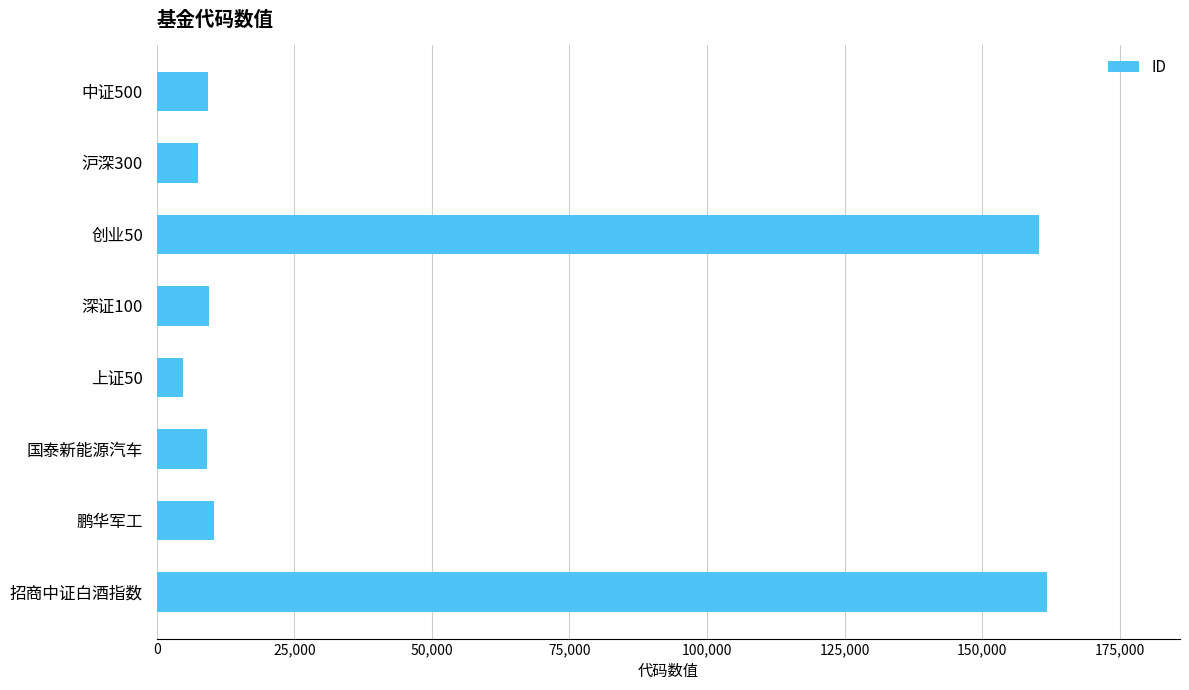

The chart shows a value of 9068 at 国泰新能源汽车. True or false?

True